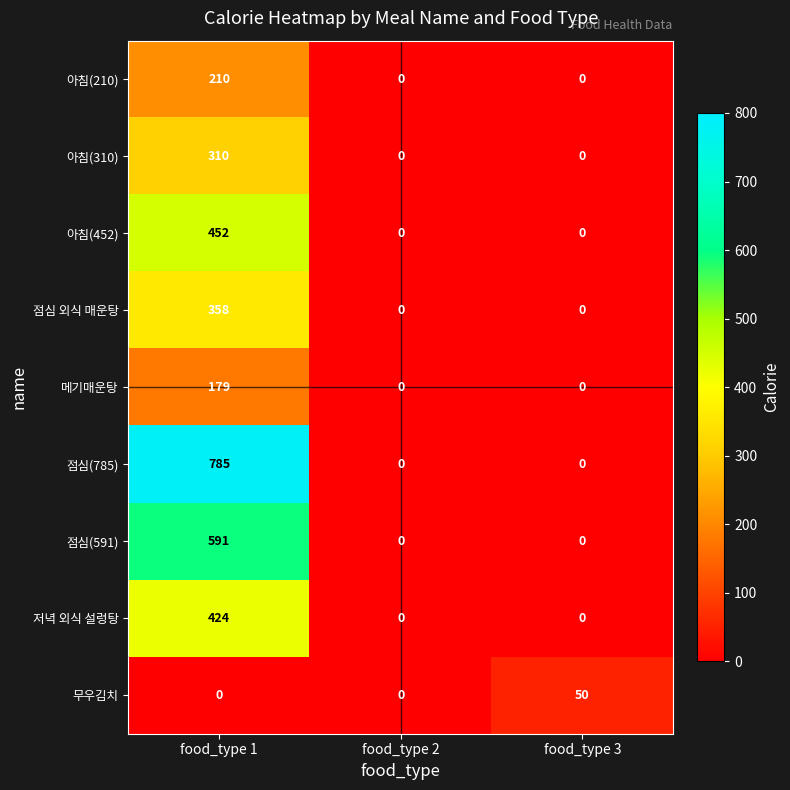

Which series has the largest total across all categories?

점심(785)